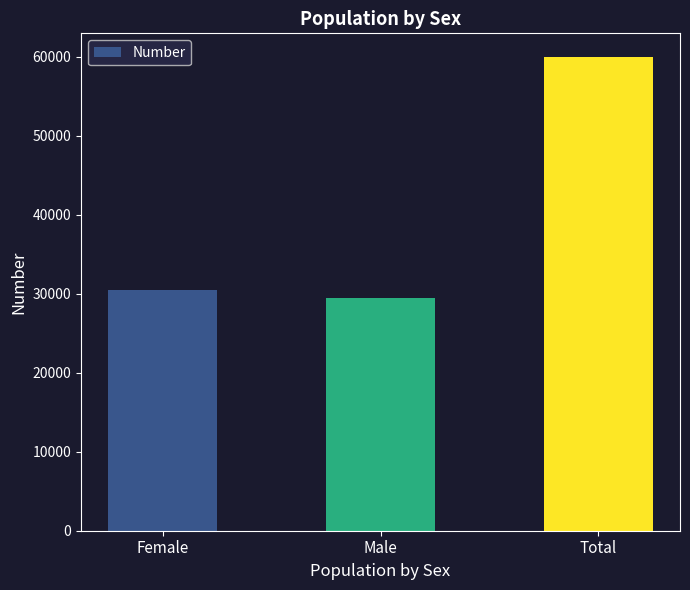

At which category does the chart reach its peak across all series?

Total